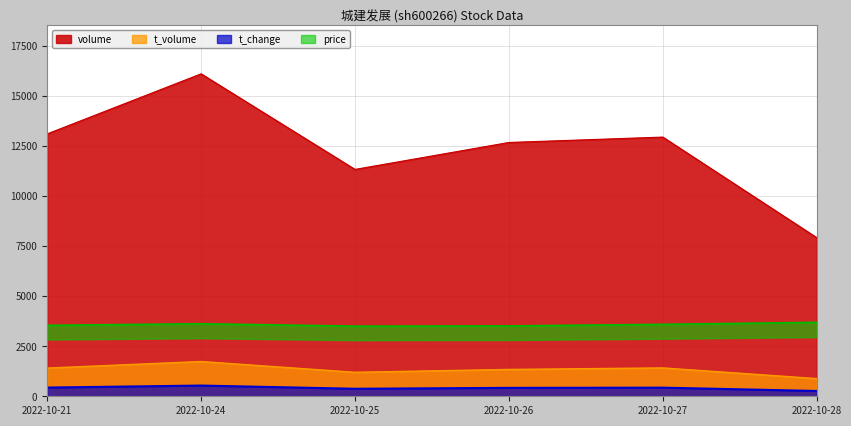

What is the average value of the t_change series?

410.0